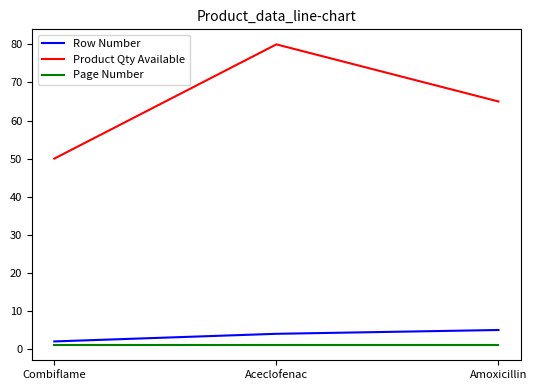

Read the Page Number value at Aceclofenac.

1